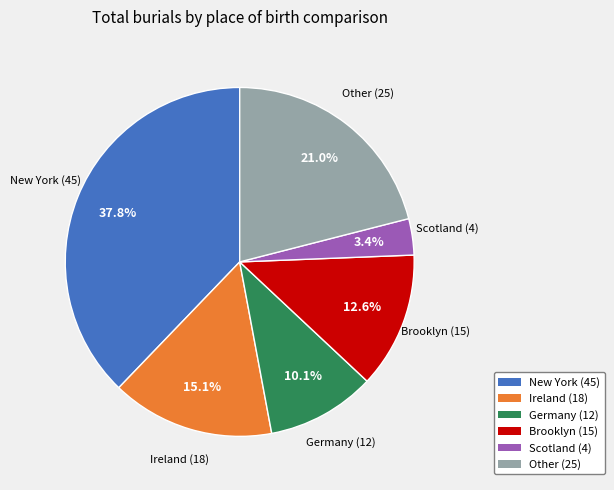

To the nearest percent, what is the difference between the largest and smallest slice percentages?

34%